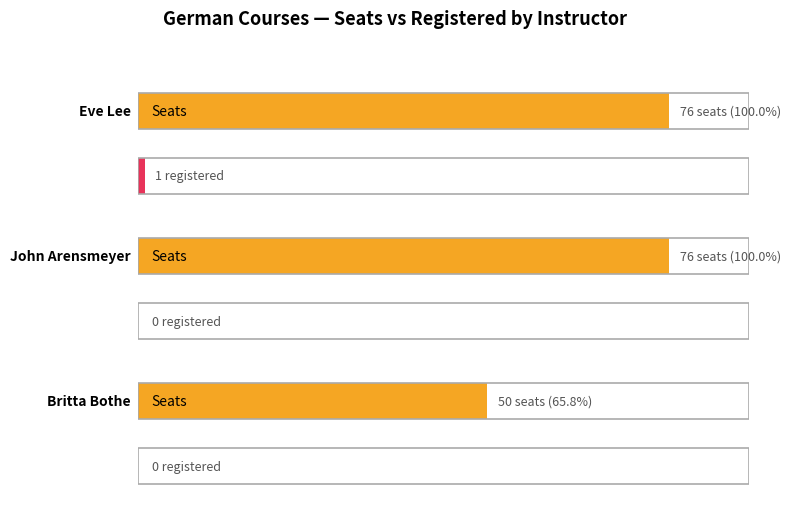

Which series has the largest range (max minus min)?

Seats